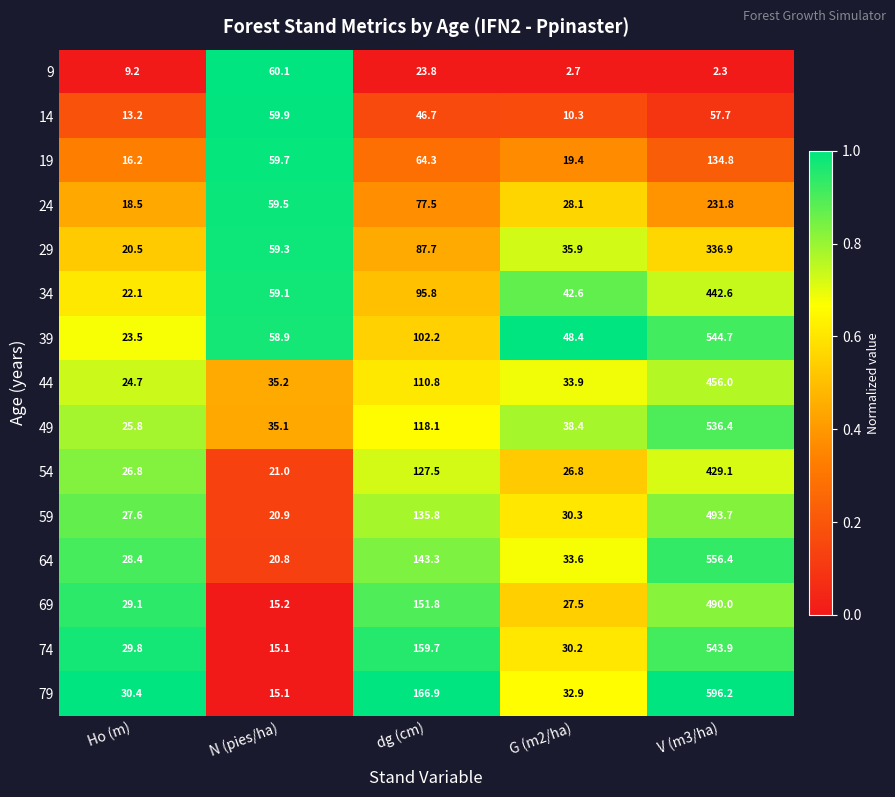

At which label does 9 first exceed 9?

Ho (m)